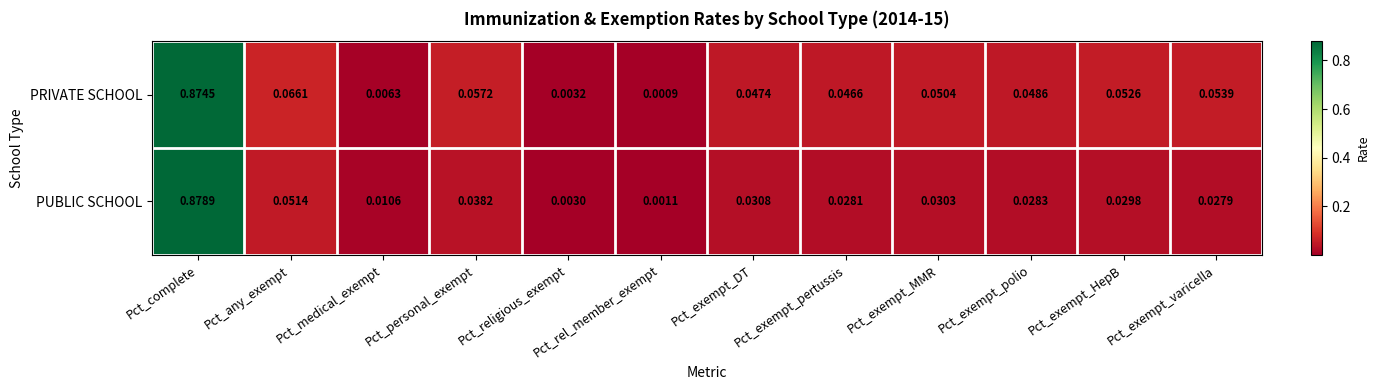

Between Pct_any_exempt and Pct_rel_member_exempt, which series saw the biggest shift?

PRIVATE SCHOOL